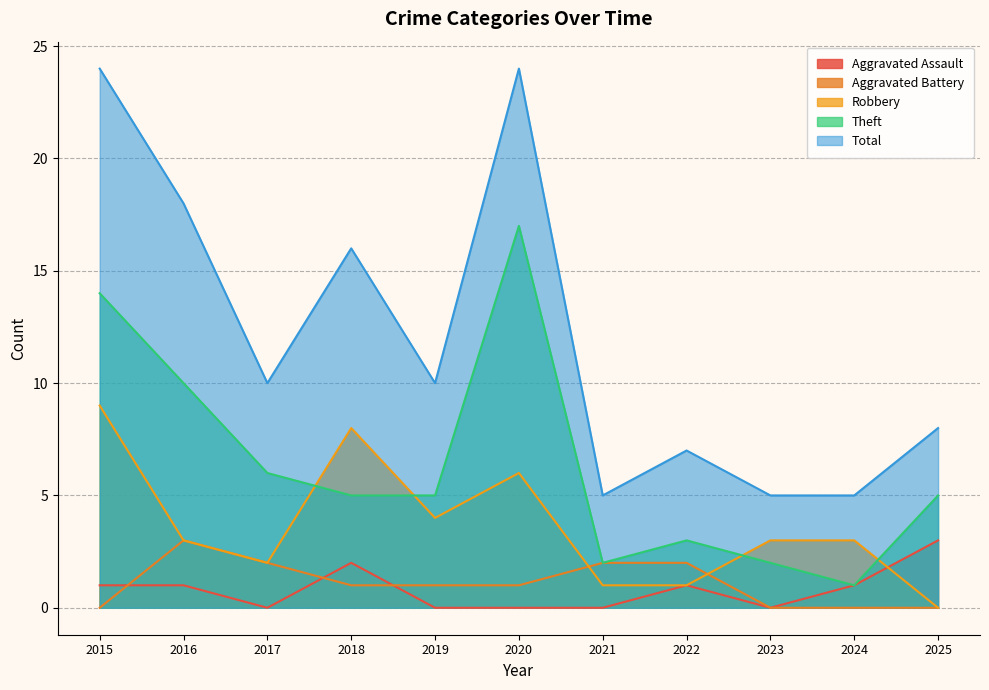

At 2019, list the series in order from smallest to largest.

Aggravated Assault, Aggravated Battery, Robbery, Theft, Total